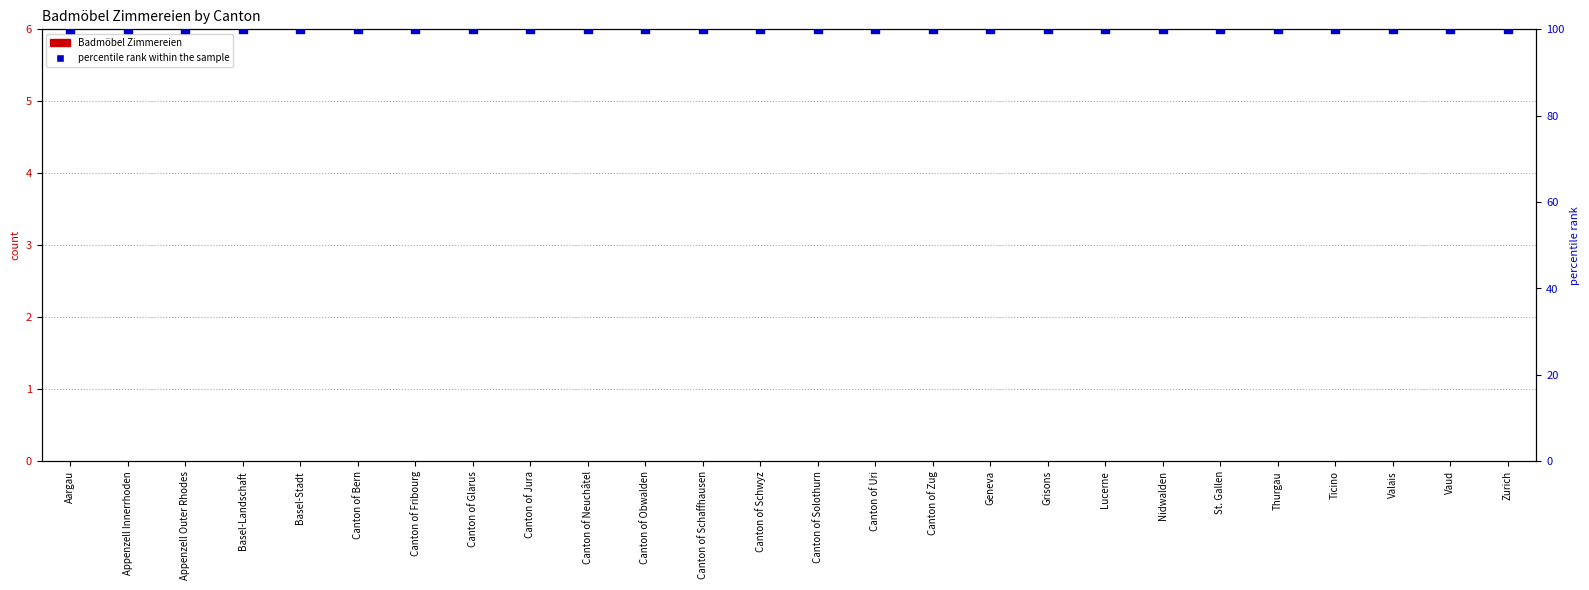

Is the value of percentile rank within the sample at Canton of Schwyz greater than the value of Badmöbel Zimmereien at Vaud?

Yes